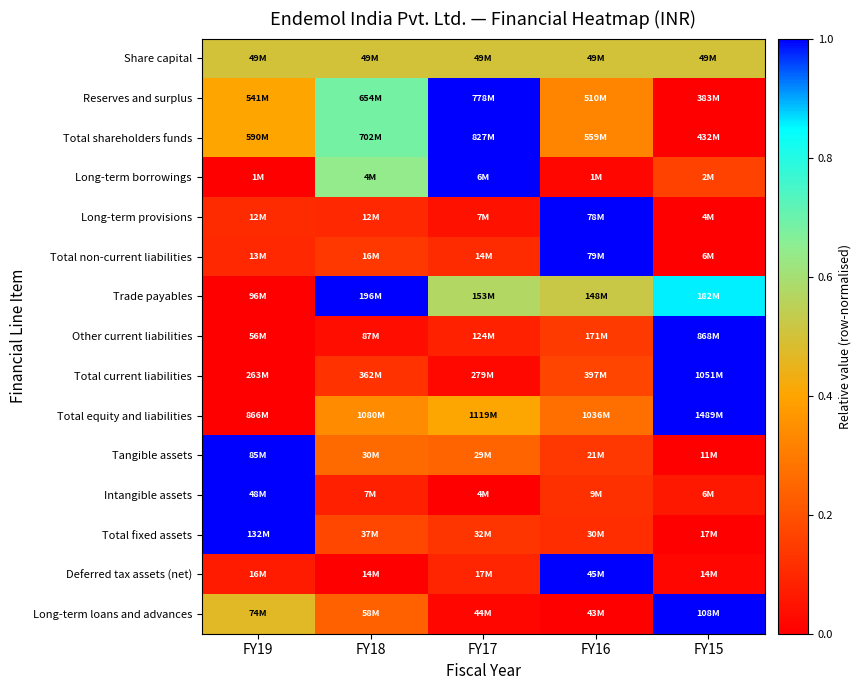

How many series are shown in this chart?

15